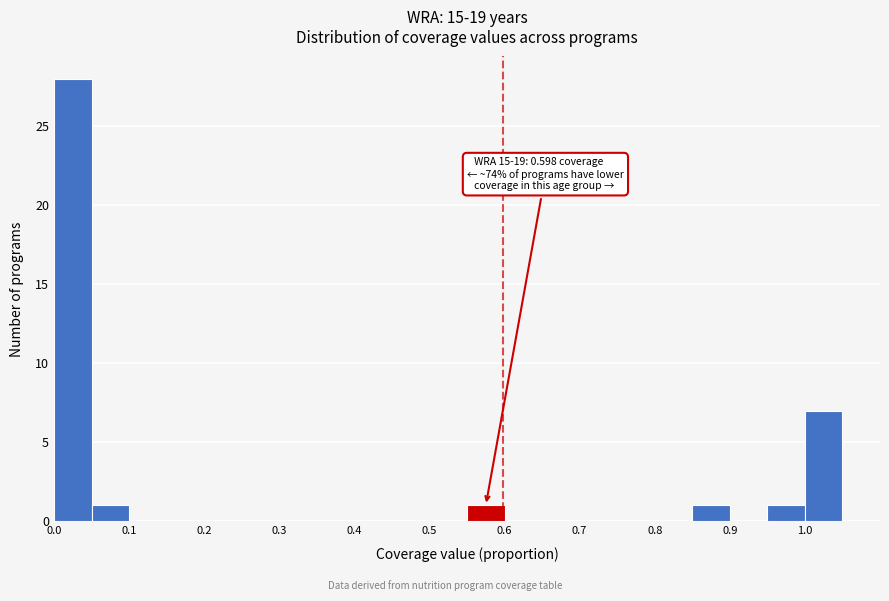

Over which range of the x-axis is the bar tallest?

0.00 to 0.05